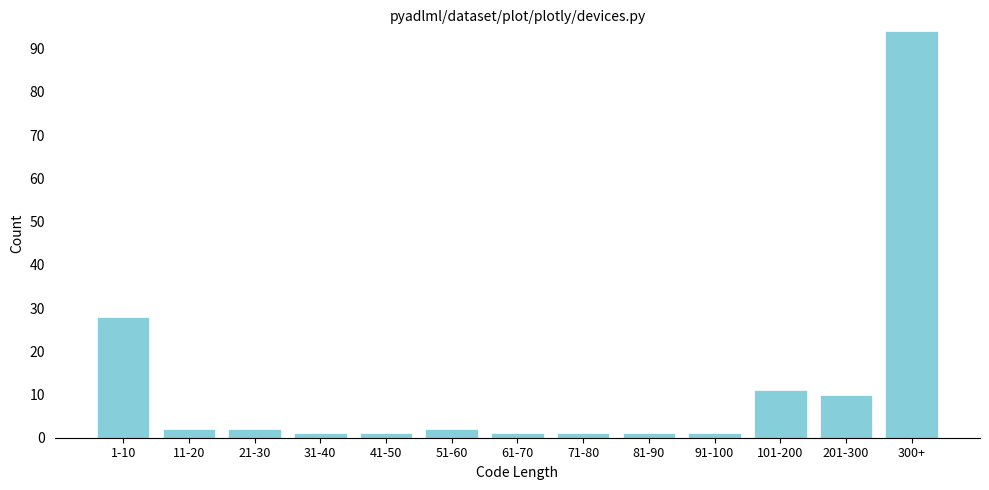

Reading left to right, transcribe all the data shown in this chart.

1-10=28	11-20=2	21-30=2	31-40=1	41-50=1	51-60=2	61-70=1	71-80=1	81-90=1	91-100=1	101-200=11	201-300=10	300+=94